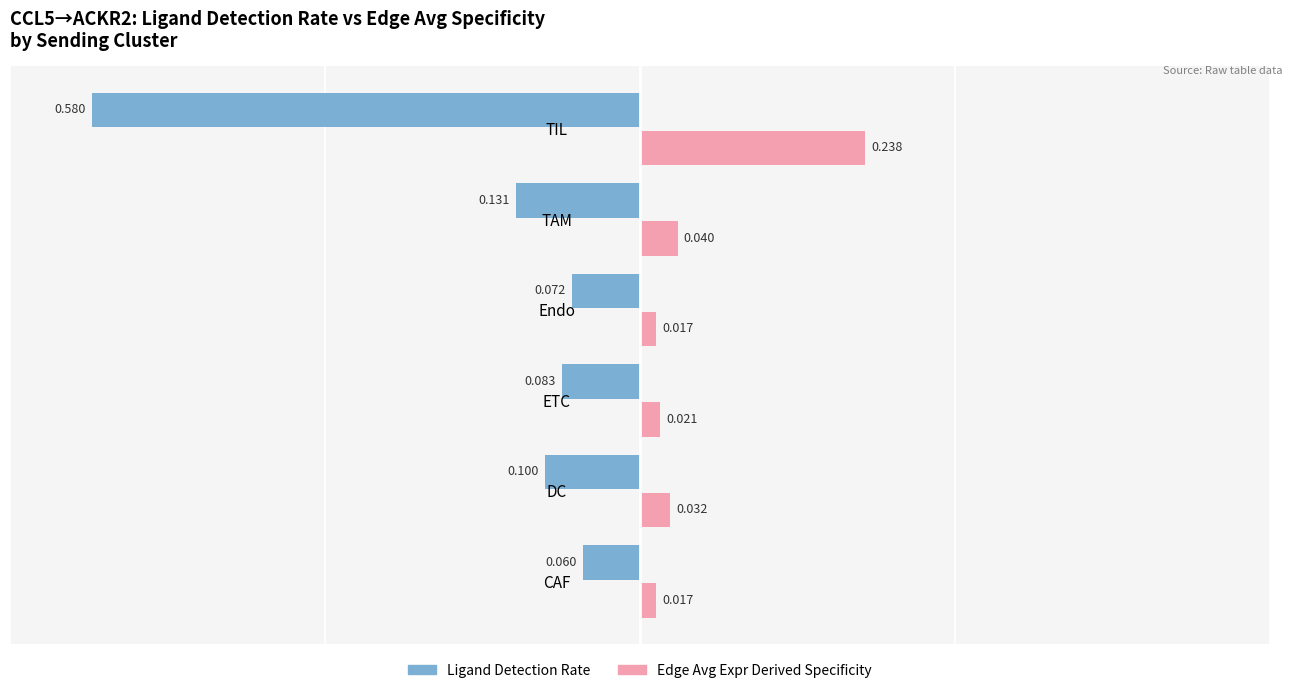

Which category has the lowest value across all series?

TIL